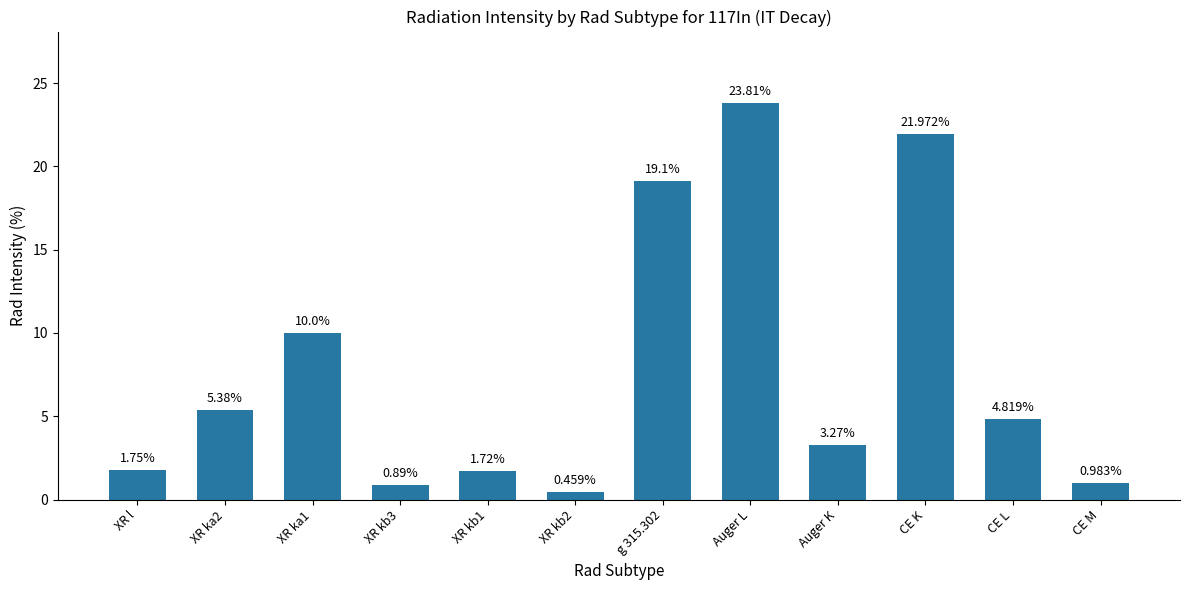

At which category does the chart reach its peak across all series?

Auger L